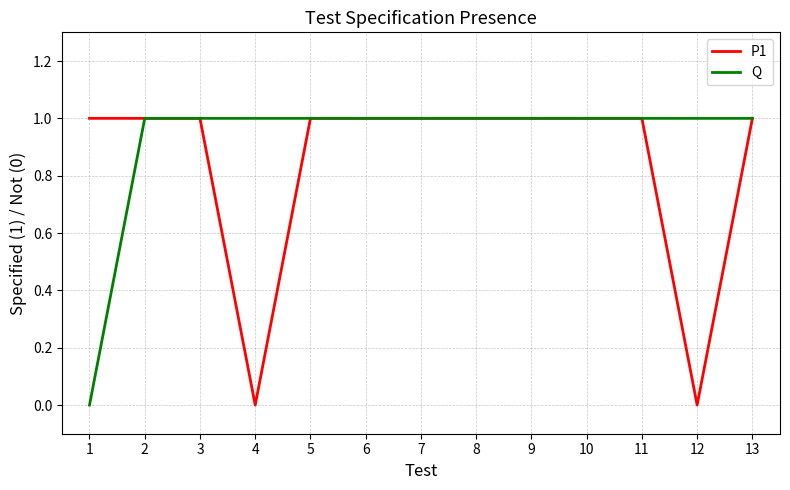

Between 1 and 5, which series saw the biggest shift?

Q